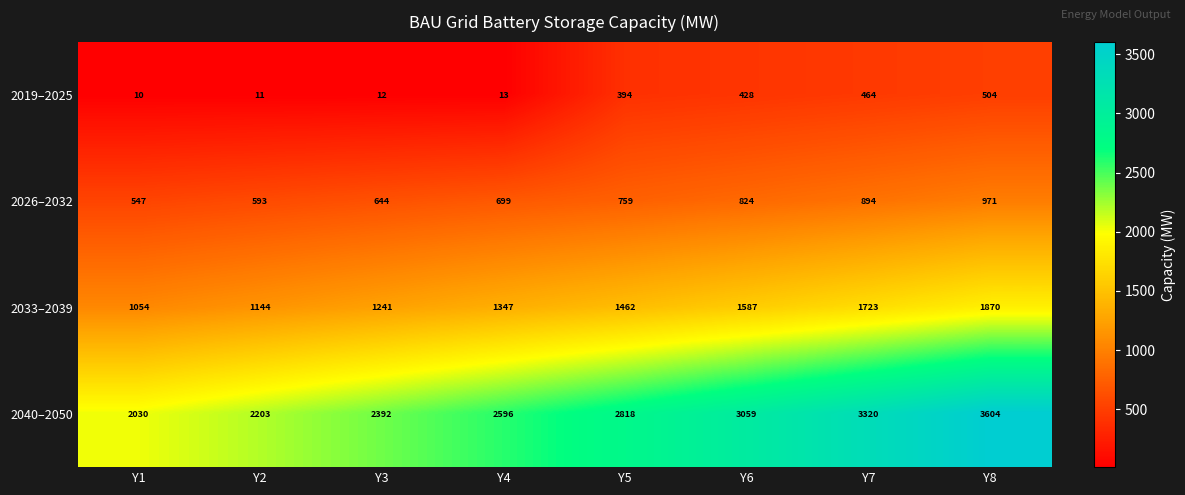

Read the 2019–2025 value at Y8.

504